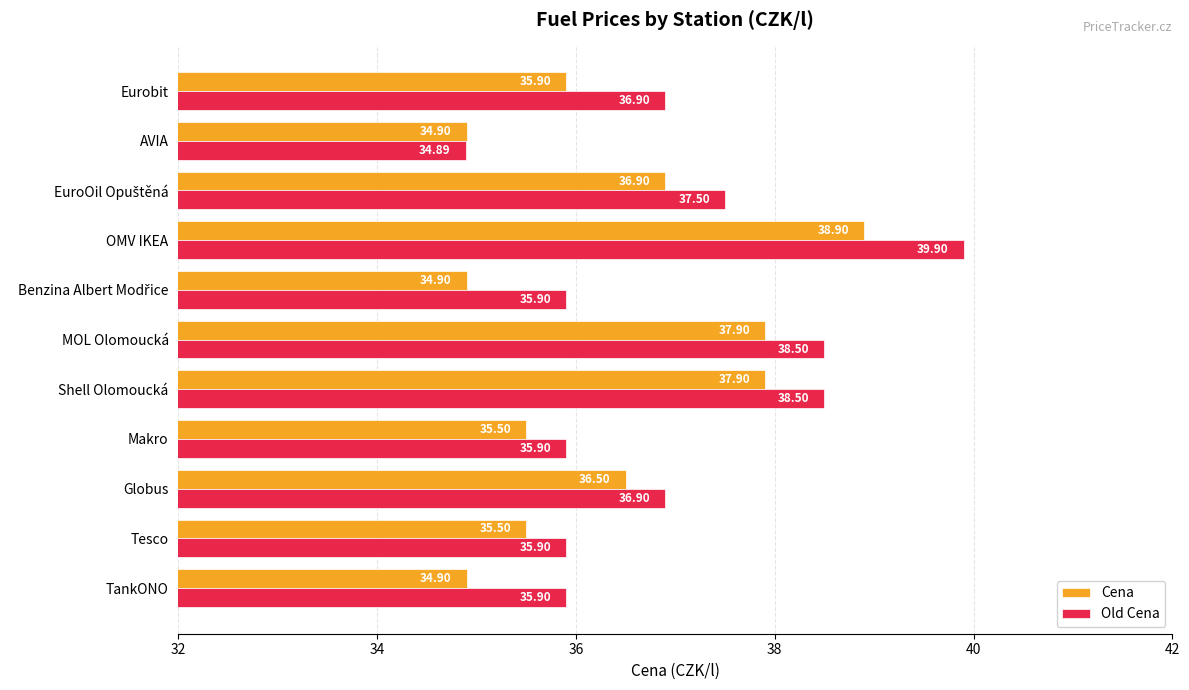

What is the spread (max minus min) of values at Shell Olomoucká?

0.6